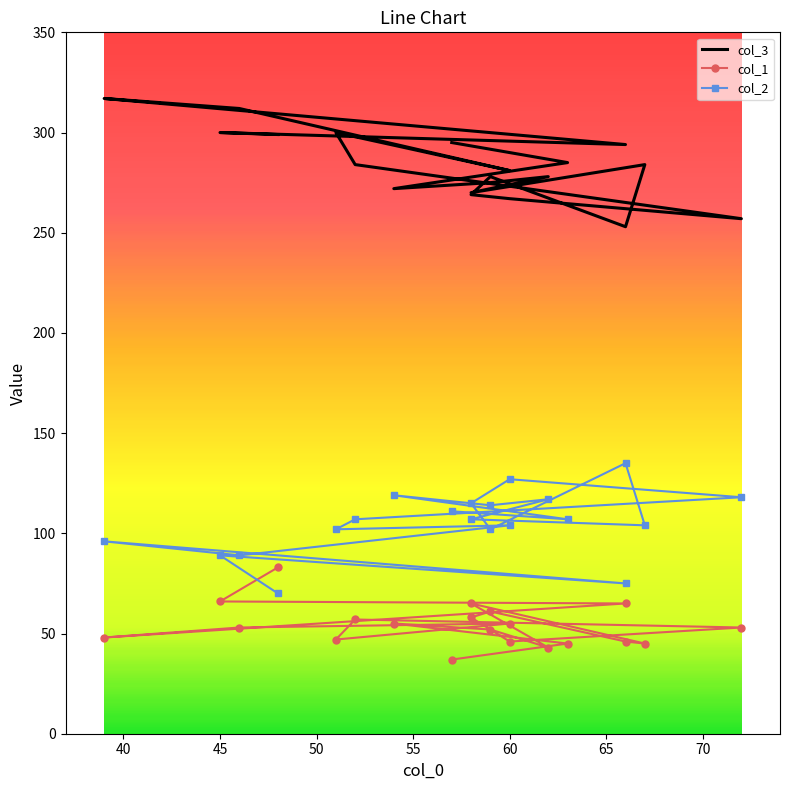

Is it true that col_1 equals 21 at 13?

False